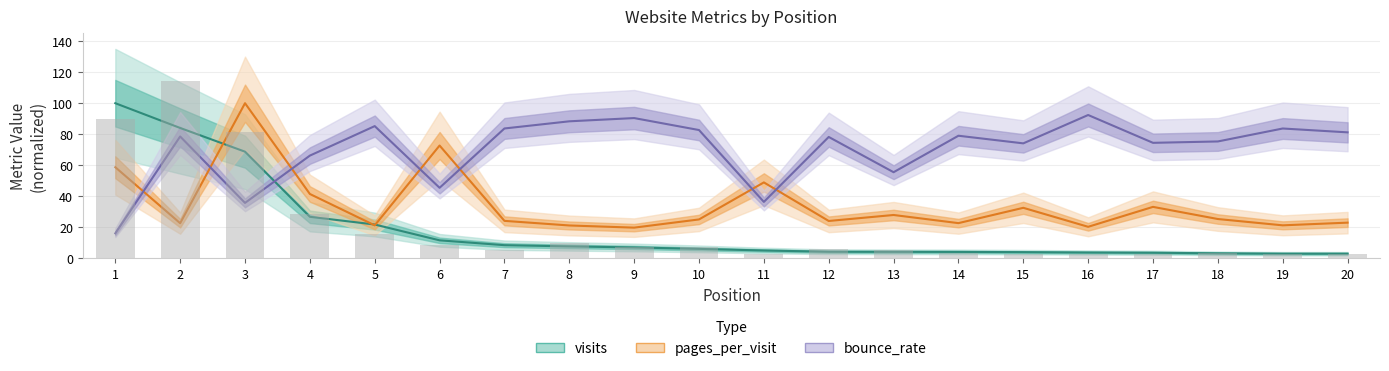

Reading left to right, what are all the values shown in this chart?

visits: 100.0	84.1	68.8	26.8	21.9	11.7	8.6	7.8	7.1	6.2	5.1	4.3	4.3	4.2	4.1	3.8	3.7	3.3	3.1	3.1
pages_per_visit: 58.8	22.7	100.0	41.5	21.3	72.7	24.2	21.3	19.9	25.1	49.0	24.2	28.0	22.8	32.6	20.4	33.2	25.4	21.3	23.1
bounce_rate: 16.2	78.6	35.8	66.2	85.2	45.5	83.7	88.3	90.4	82.7	36.4	78.3	55.6	79.0	74.1	92.4	74.5	75.4	83.7	81.2